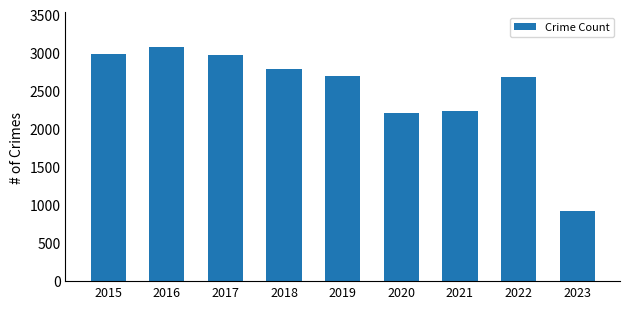

Is it true that the value at 2023 is 1542?

False